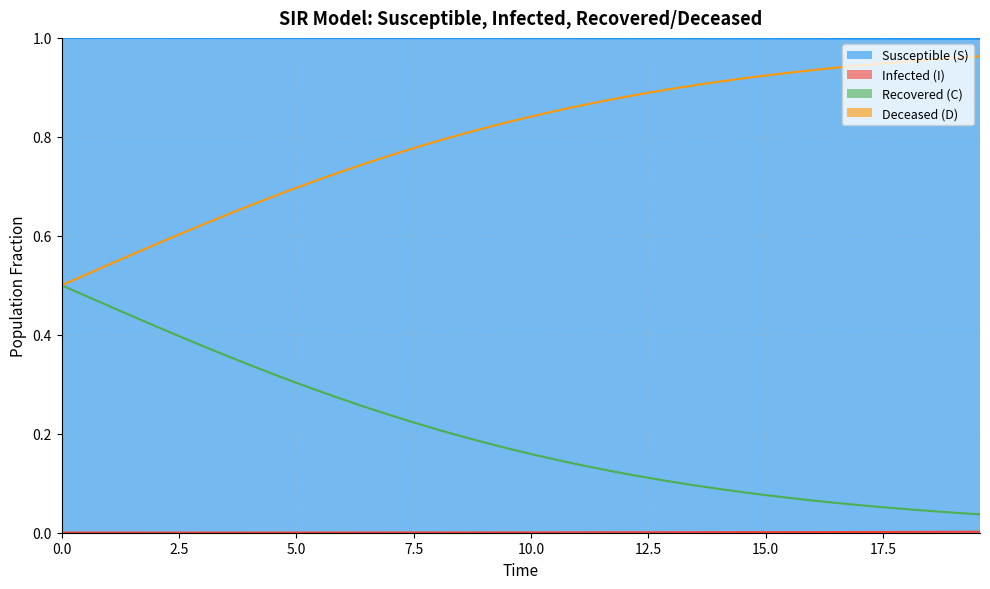

What is the highest value of the Susceptible (S) series?

1.0